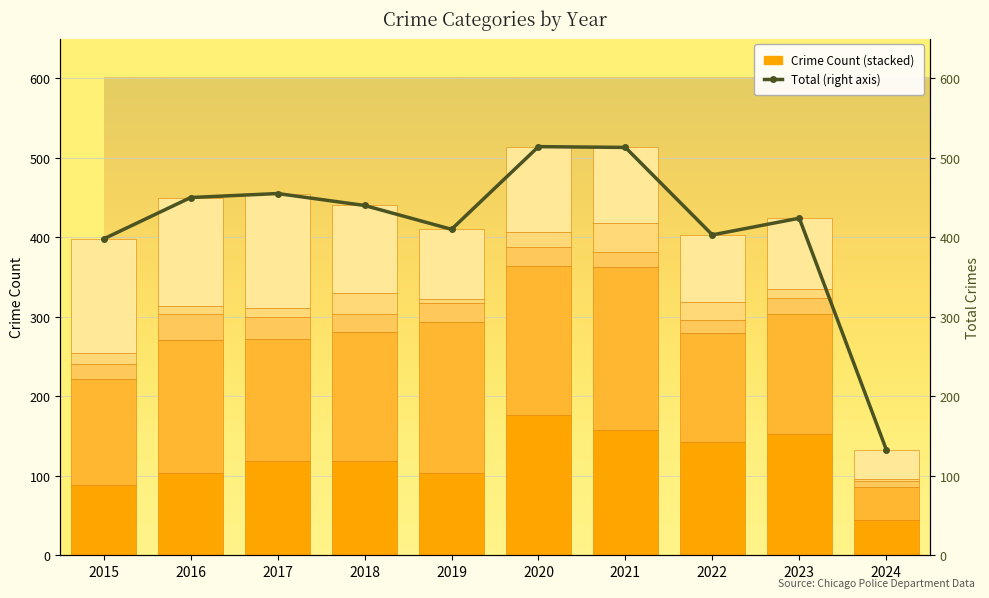

Is the value of Total (right axis) at 2015 greater than the value of Aggravated Assault at 2023?

Yes